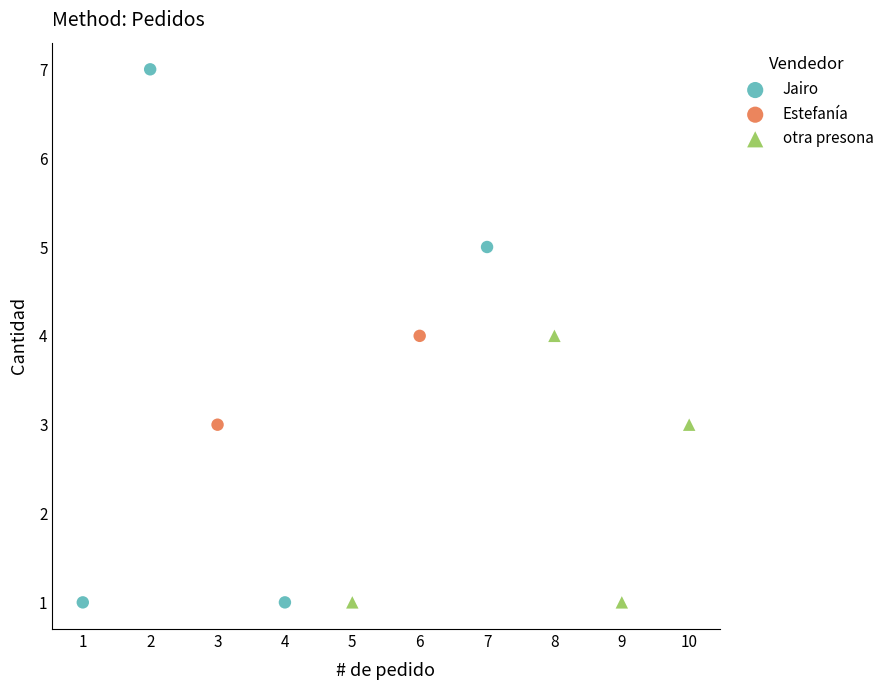

Which series reaches the maximum Y coordinate?

Jairo